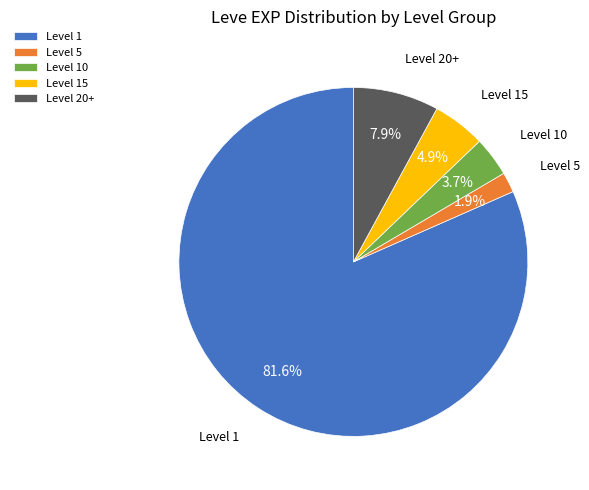

What percentage do Level 5 and Level 1 together represent?

83.5%